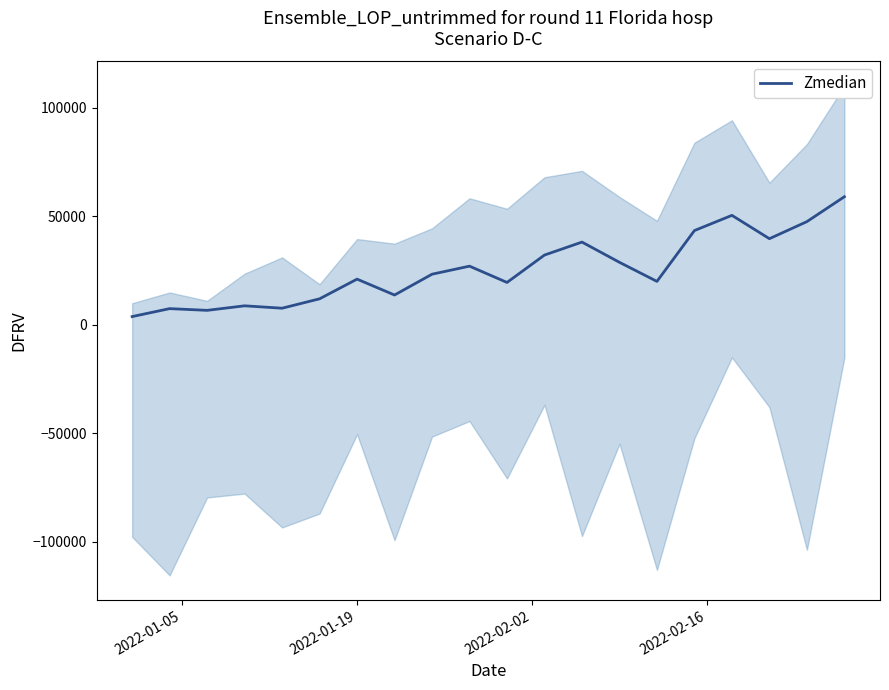

What is the greatest value displayed?

59050.3